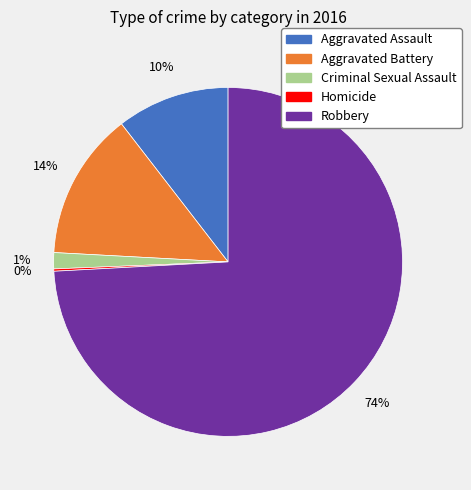

What is the largest slice in the pie chart?

Robbery